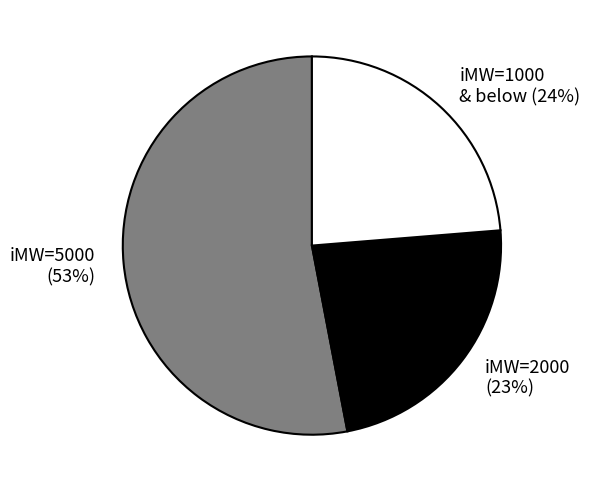

How many slices are in this pie chart?

3